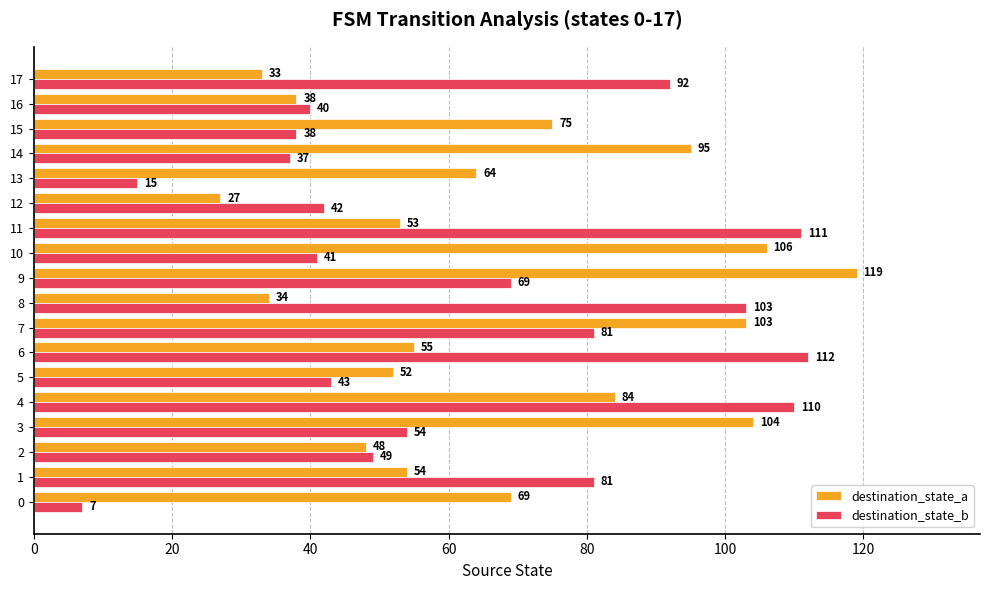

Is the value of destination_state_b at 6 greater than the value of destination_state_a at 8?

Yes